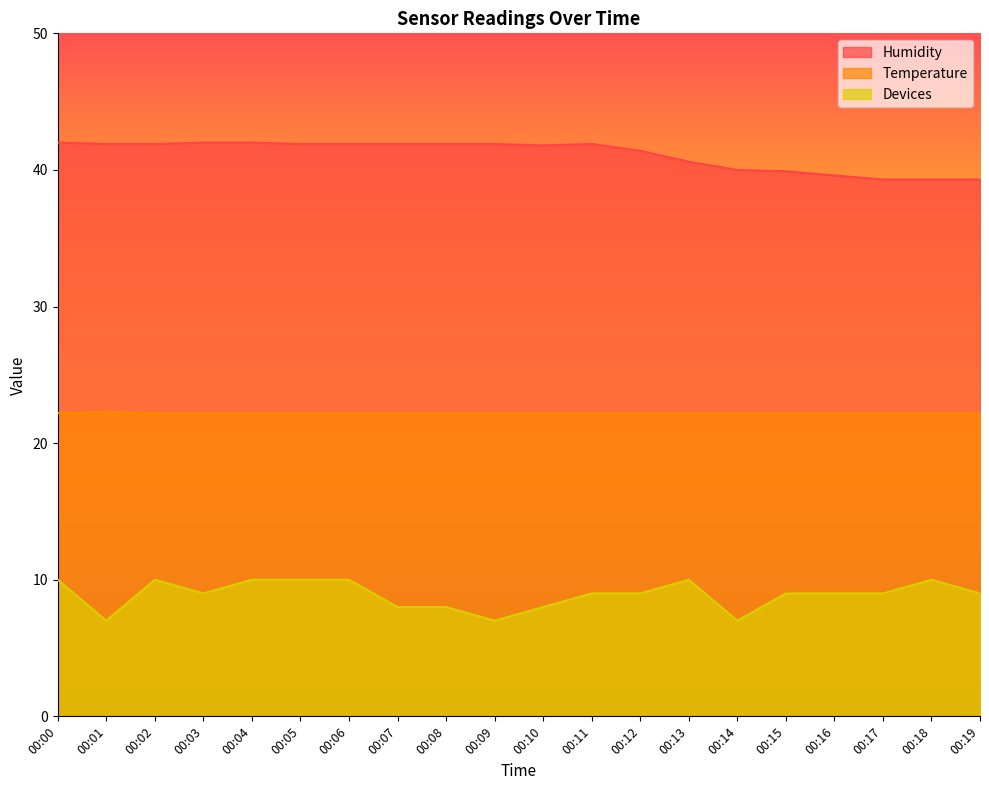

True or false: Devices and Humidity intersect in this chart.

False